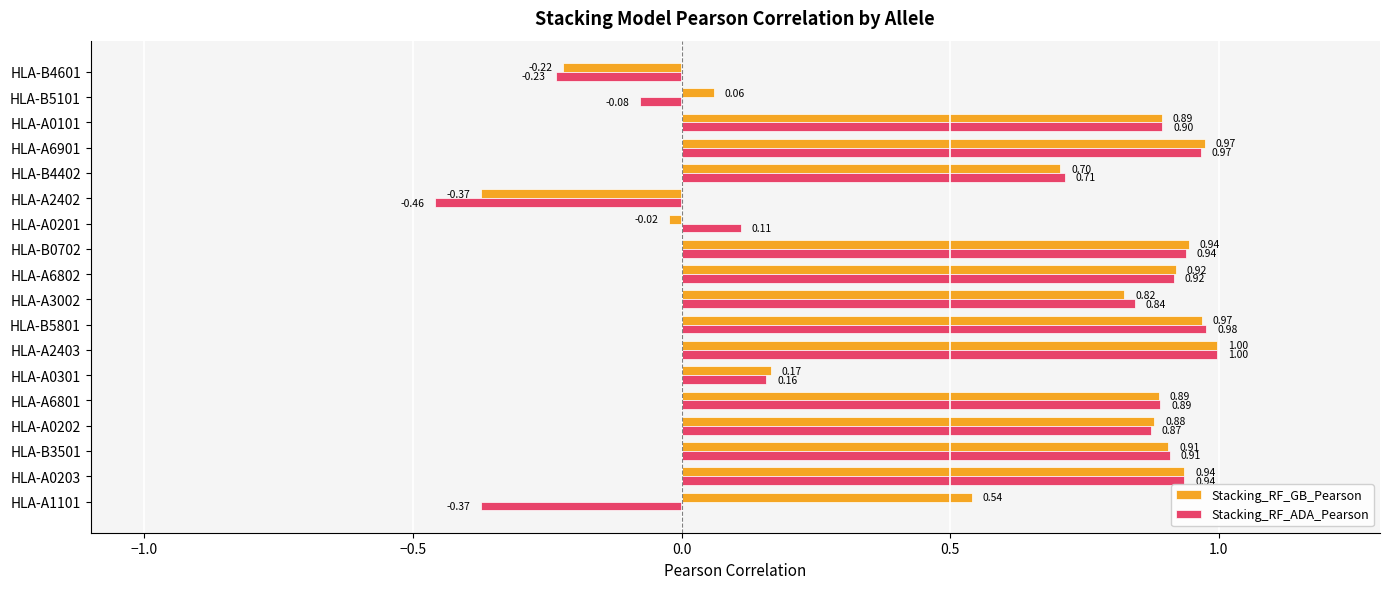

Between HLA-A6802 and HLA-A0101, which series saw the biggest shift?

Stacking_RF_GB_Pearson